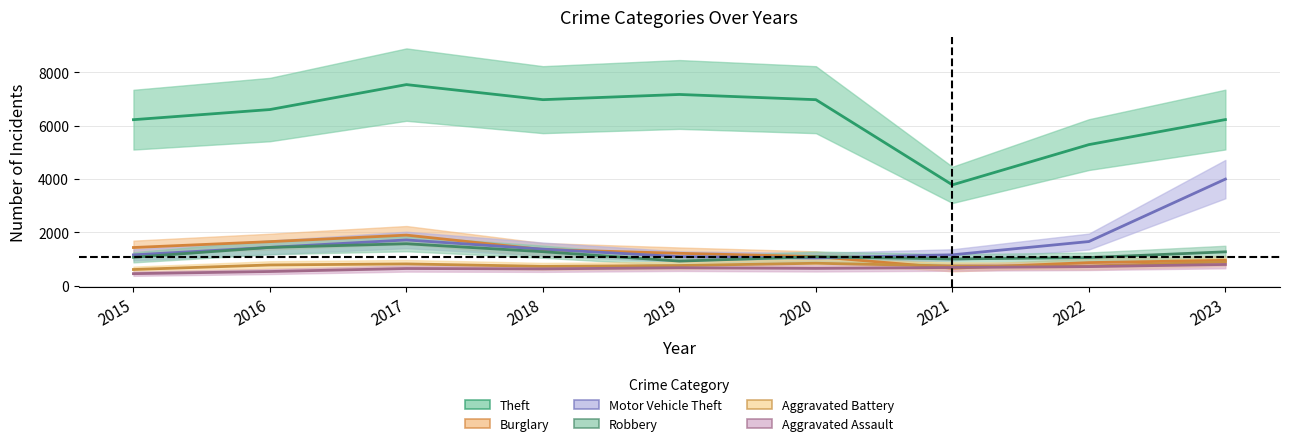

Where does the Aggravated Assault series first go above 648?

2019